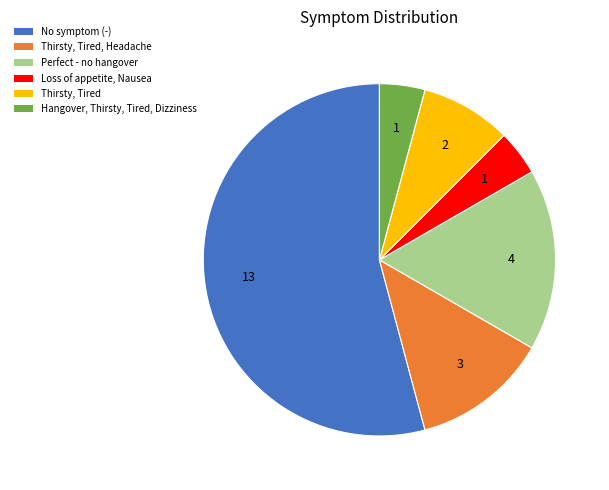

How many segments does this pie chart have?

6